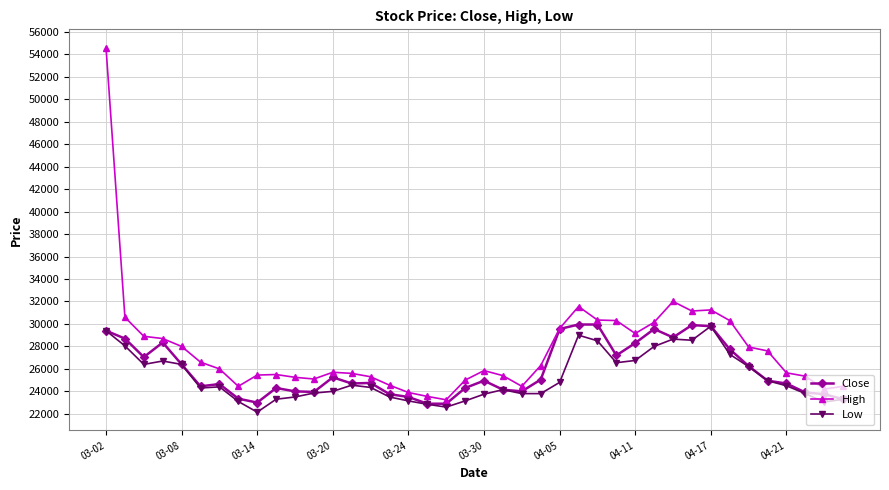

Which series has the largest total across all categories?

High